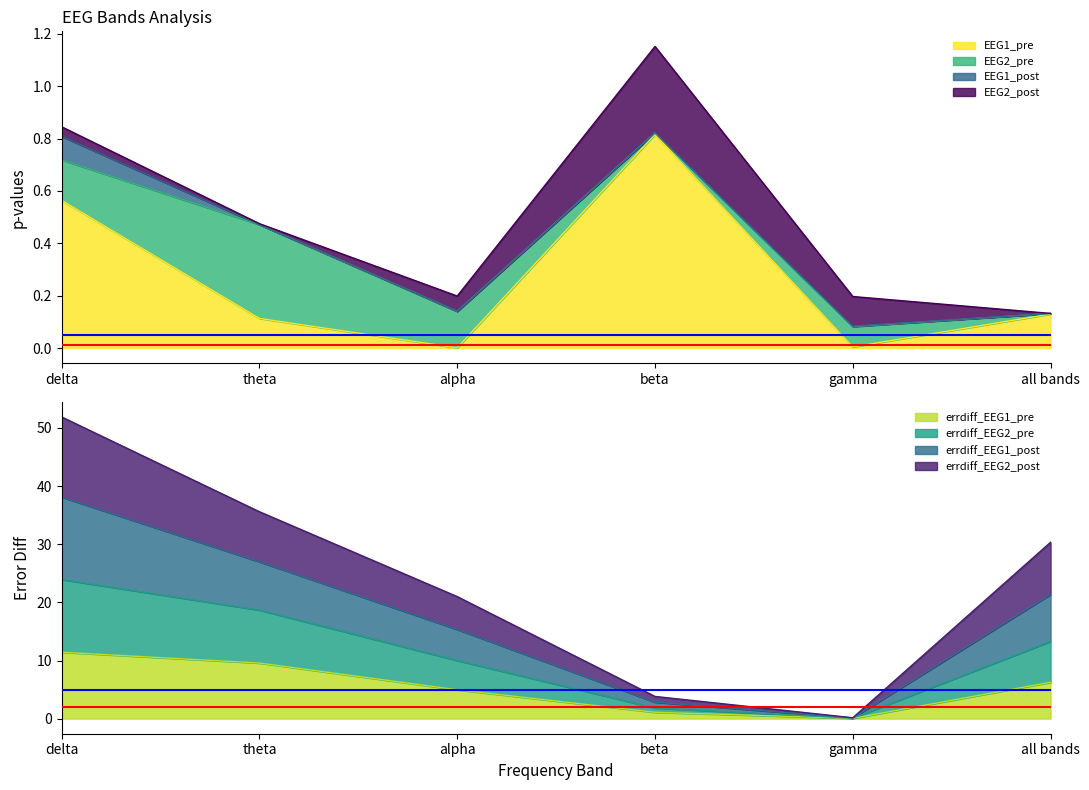

How many values in the errdiff_EEG1_pre series are below 6?

3